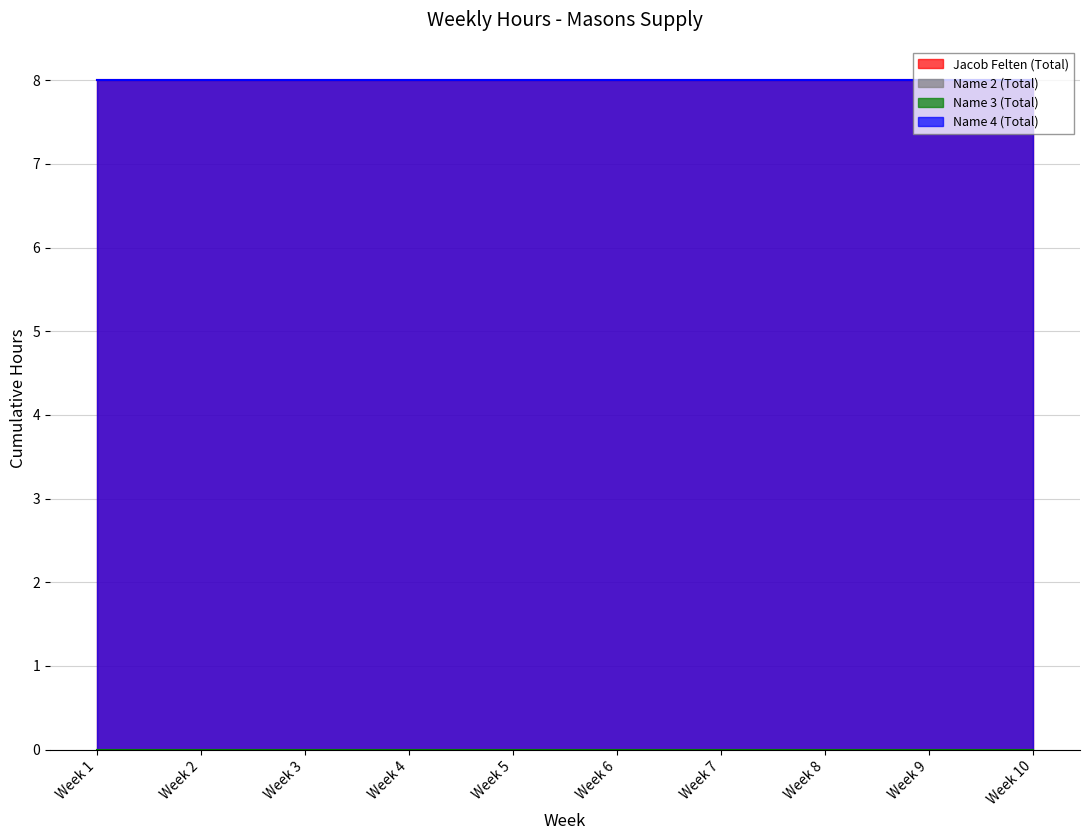

Is the value of Name 3 (Total) at Week 7 greater than the value of Jacob Felten (Total) at Week 4?

No